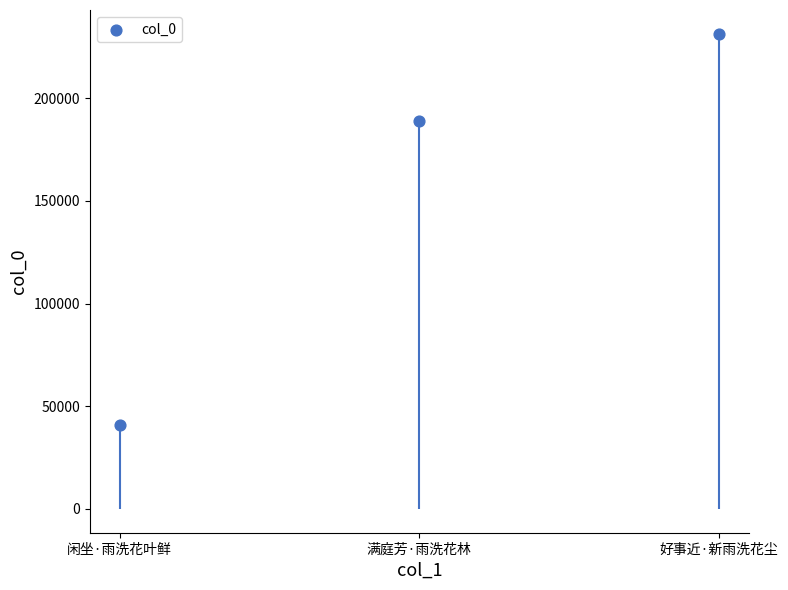

Which has a higher value, 好事近·新雨洗花尘 or 满庭芳·雨洗花林?

好事近·新雨洗花尘